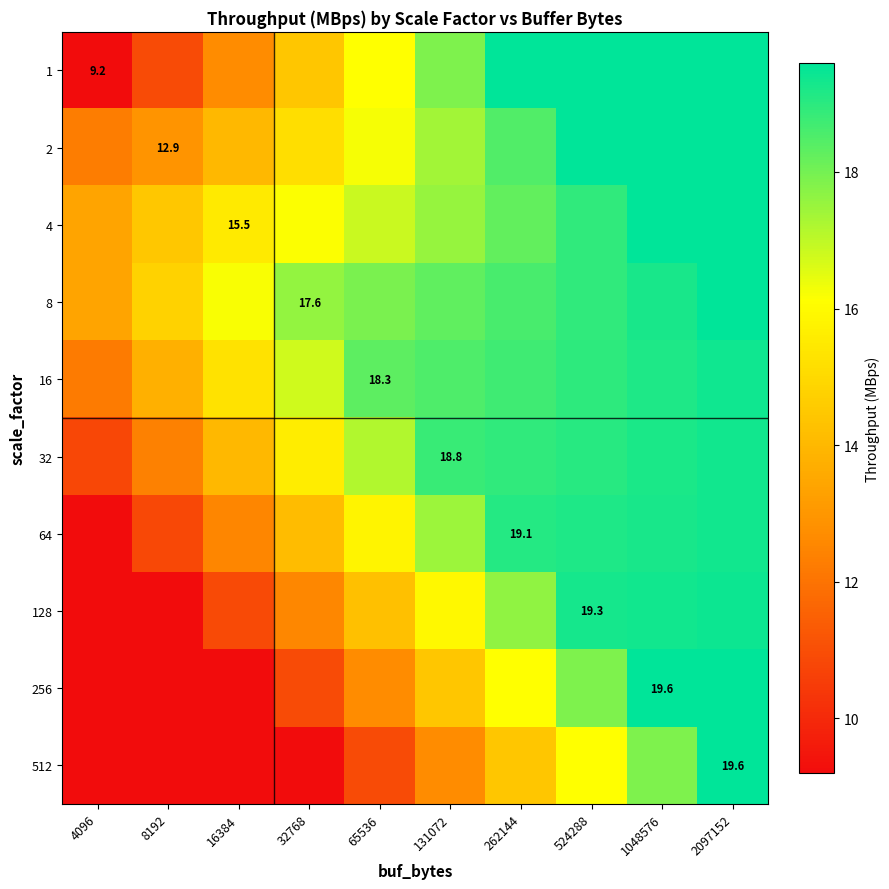

What is the smallest value displayed?

9.2